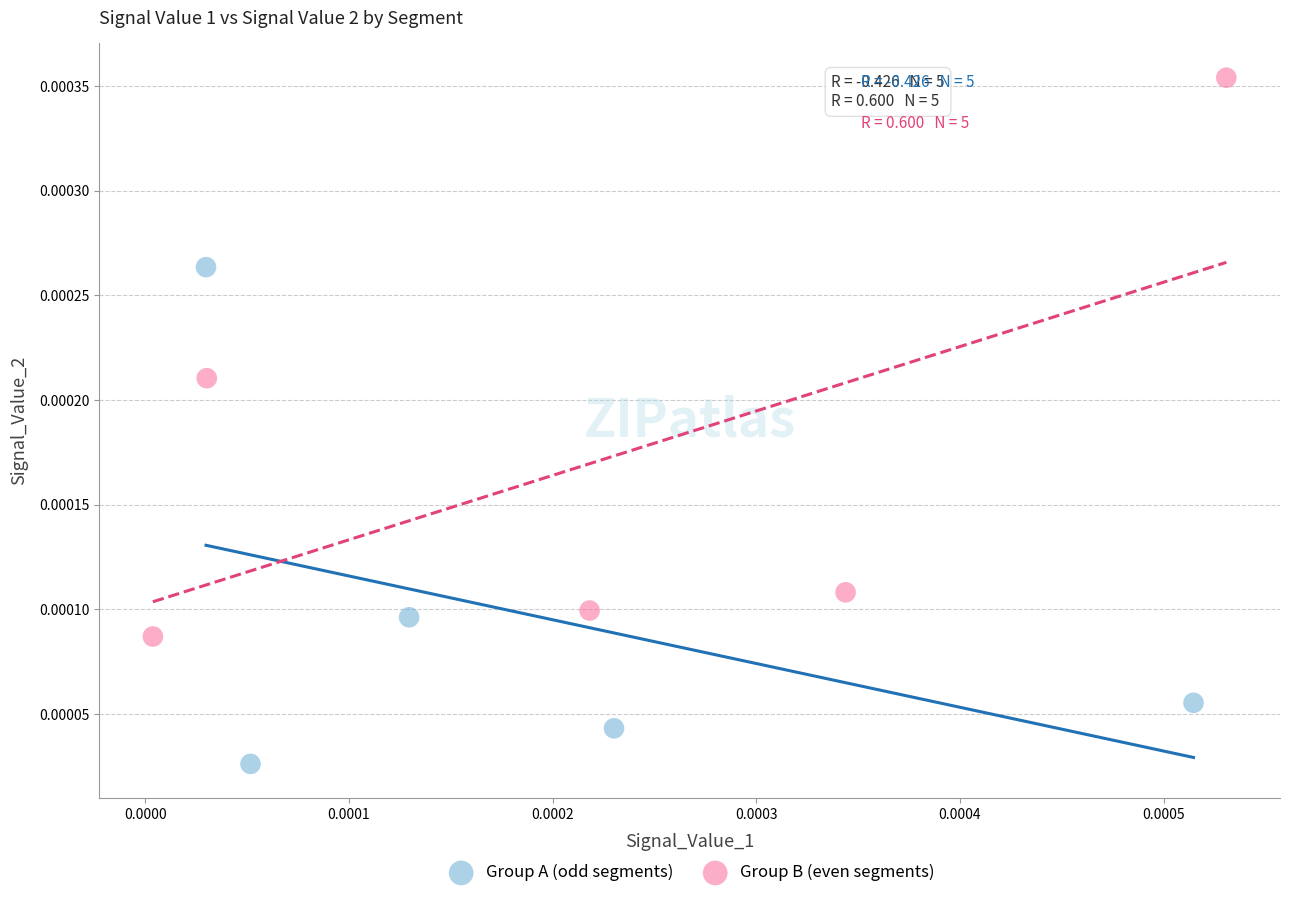

Which series has the largest Y range (max minus min)?

Group B (even segments)